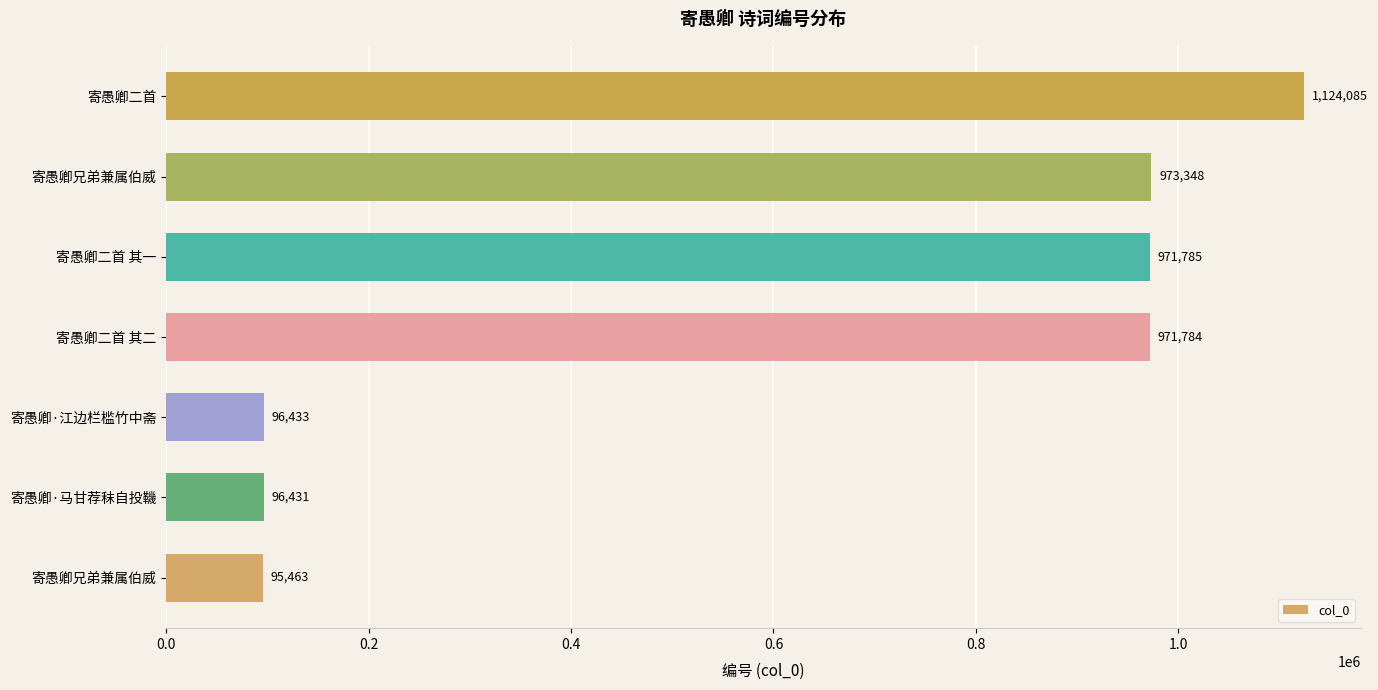

What is the average value?

618476